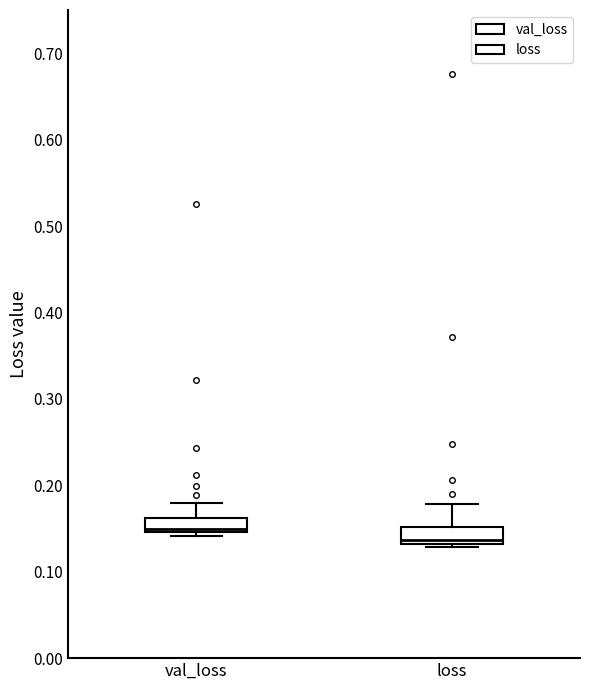

Which box has the lowest median line?

loss